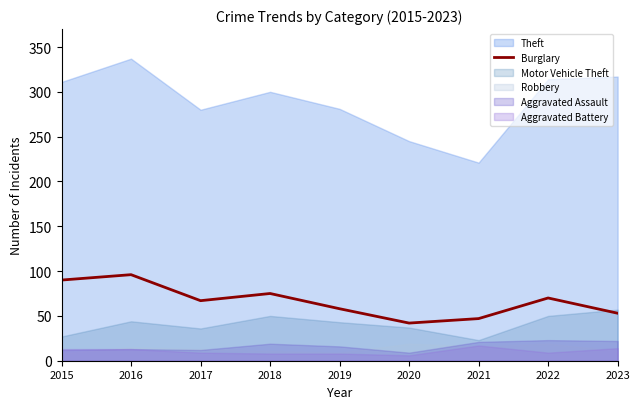

What is the maximum value for Burglary?

96